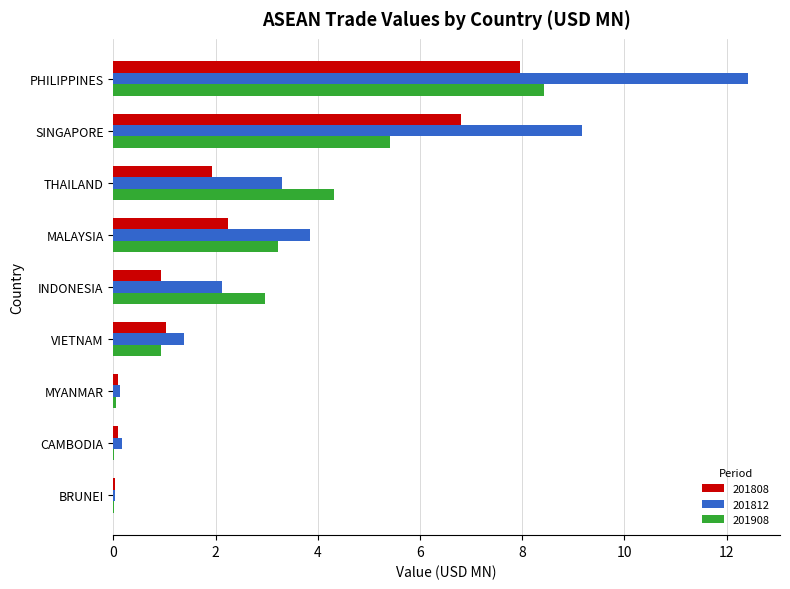

Where is 201812 nearest to the value 6?

MALAYSIA